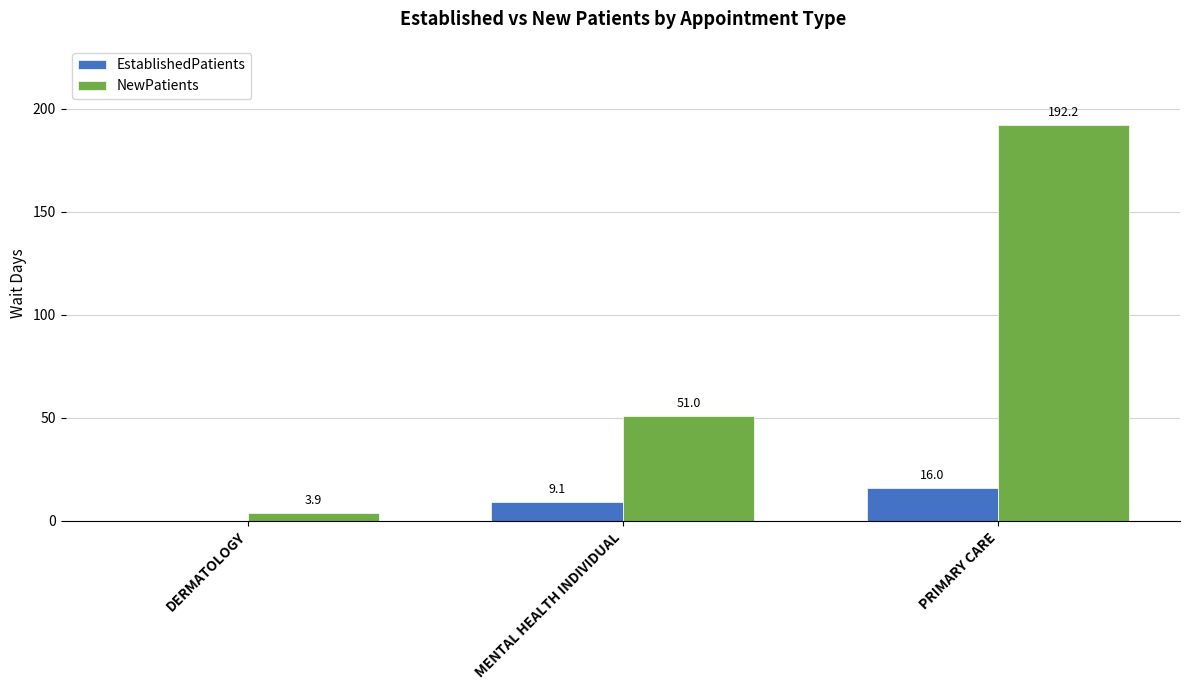

The value of EstablishedPatients at MENTAL HEALTH INDIVIDUAL is 9.1. True or false?

True